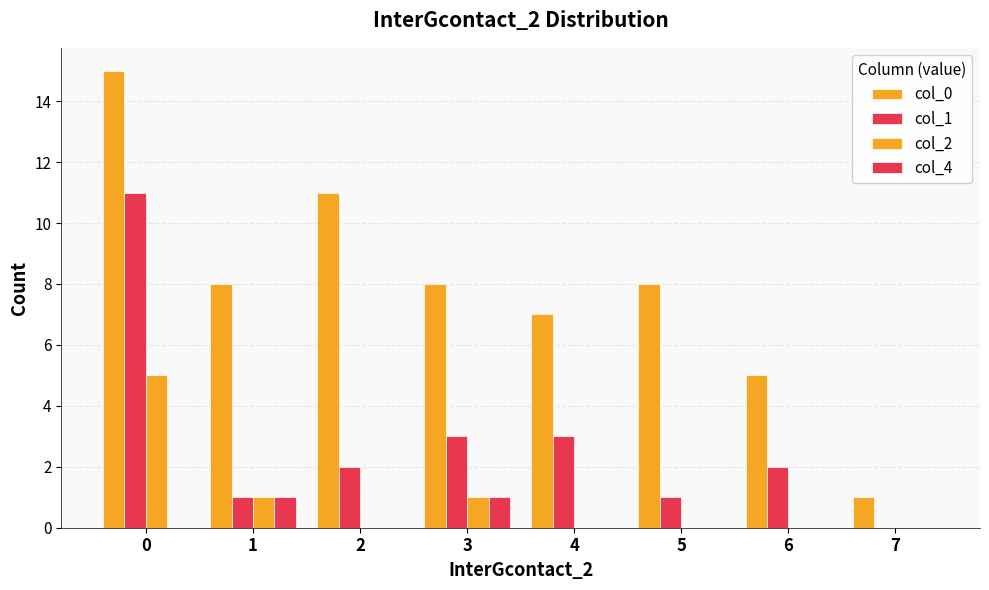

Is the value of col_4 at 3 greater than the value of col_1 at 5?

No